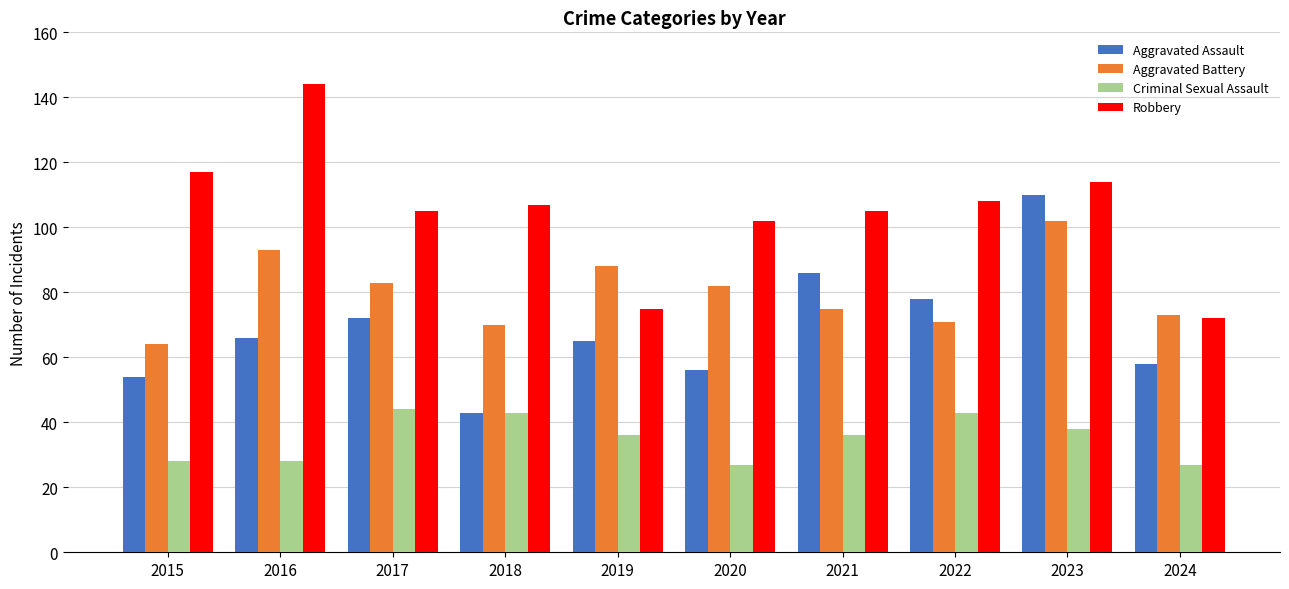

What is the total value across all series at 2023?

364